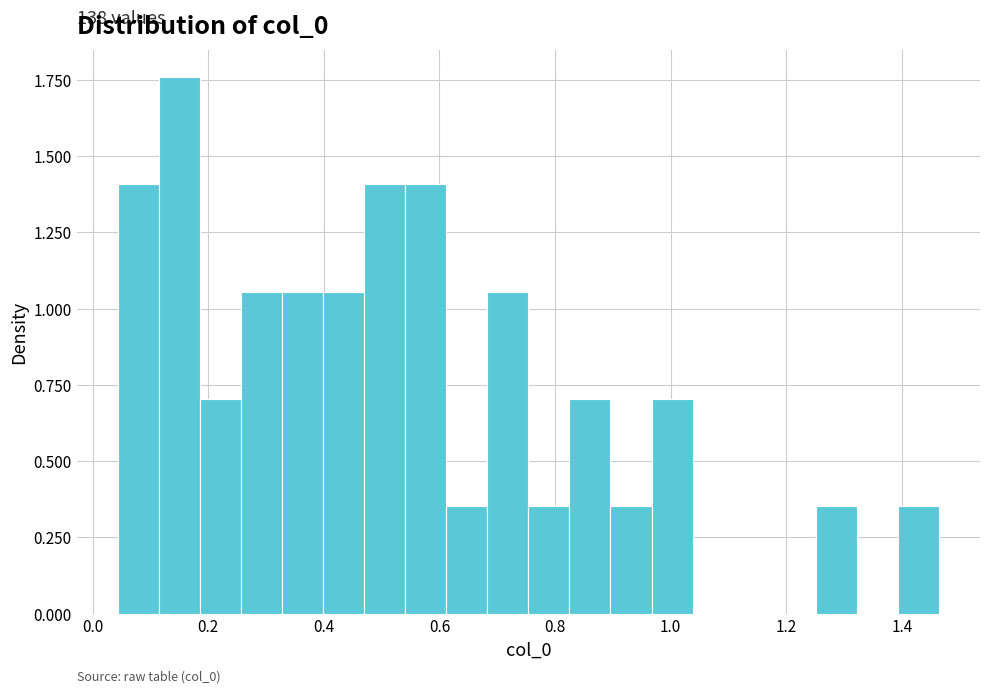

Around what value on the x-axis is the tallest bar? Give the approximate position of its centre, as read against the axis.

0.14